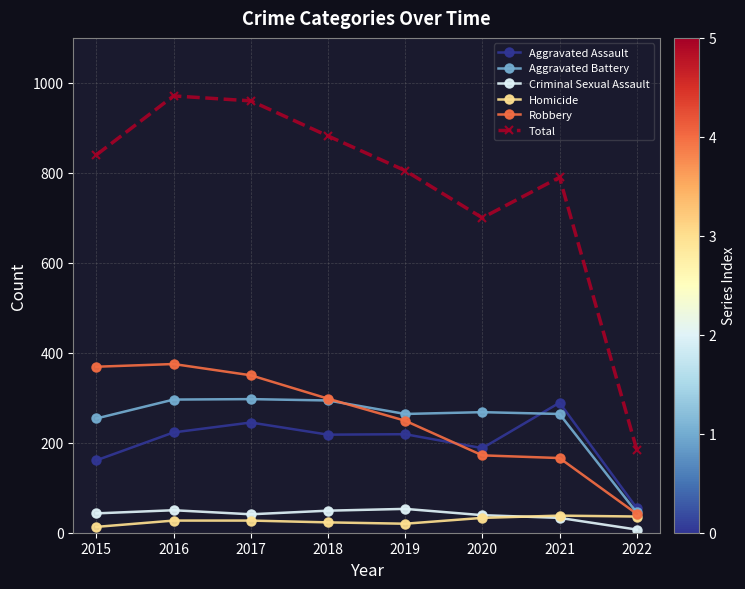

Which series changed the most between 2015 and 2020?

Robbery